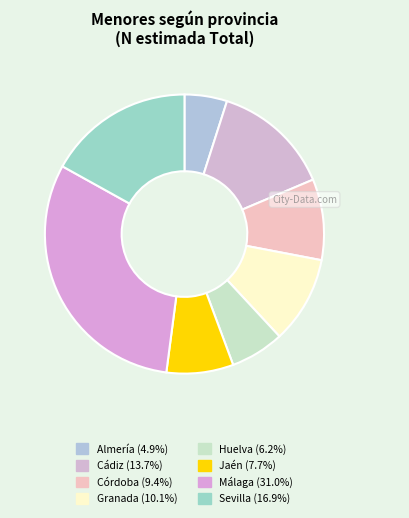

To the nearest percent, what percentage of the pie is Huelva?

6%